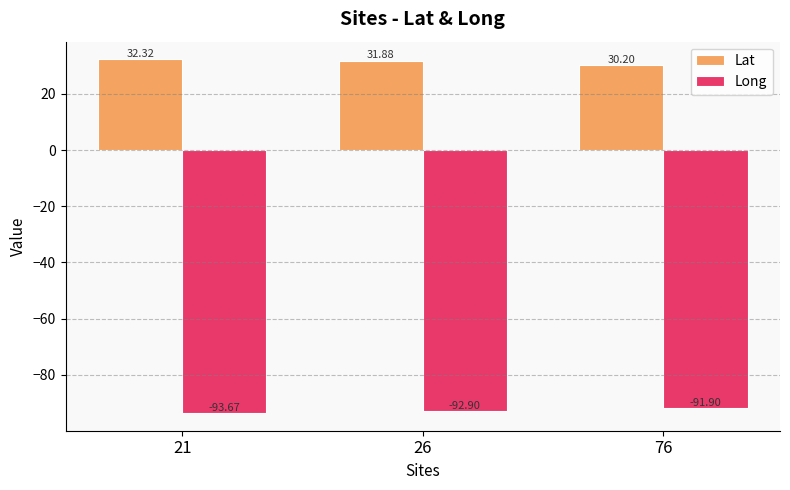

Reading left to right, transcribe all the data shown in this chart.

Lat: 21=32.3	26=31.9	76=30.2
Long: 21=-93.7	26=-92.9	76=-91.9